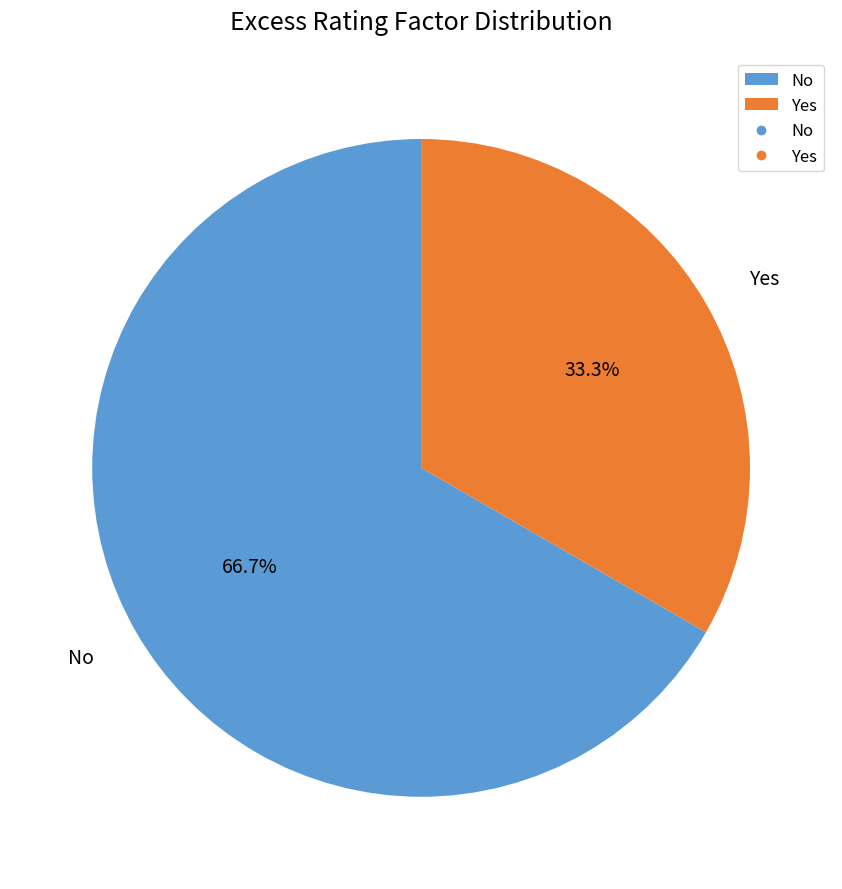

Between Yes and No, which is larger?

No